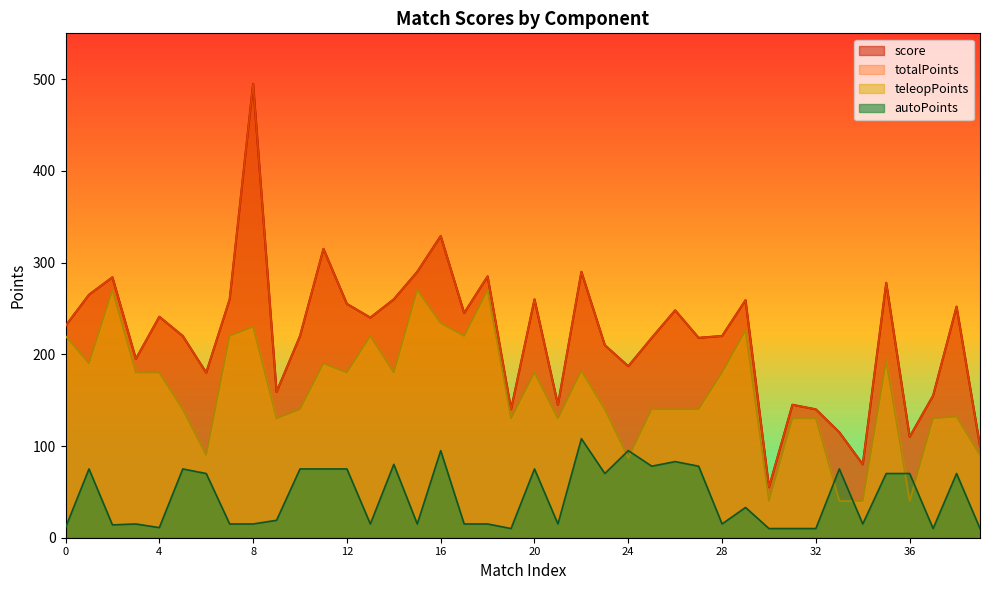

How many values in the autoPoints series are below 33?

20